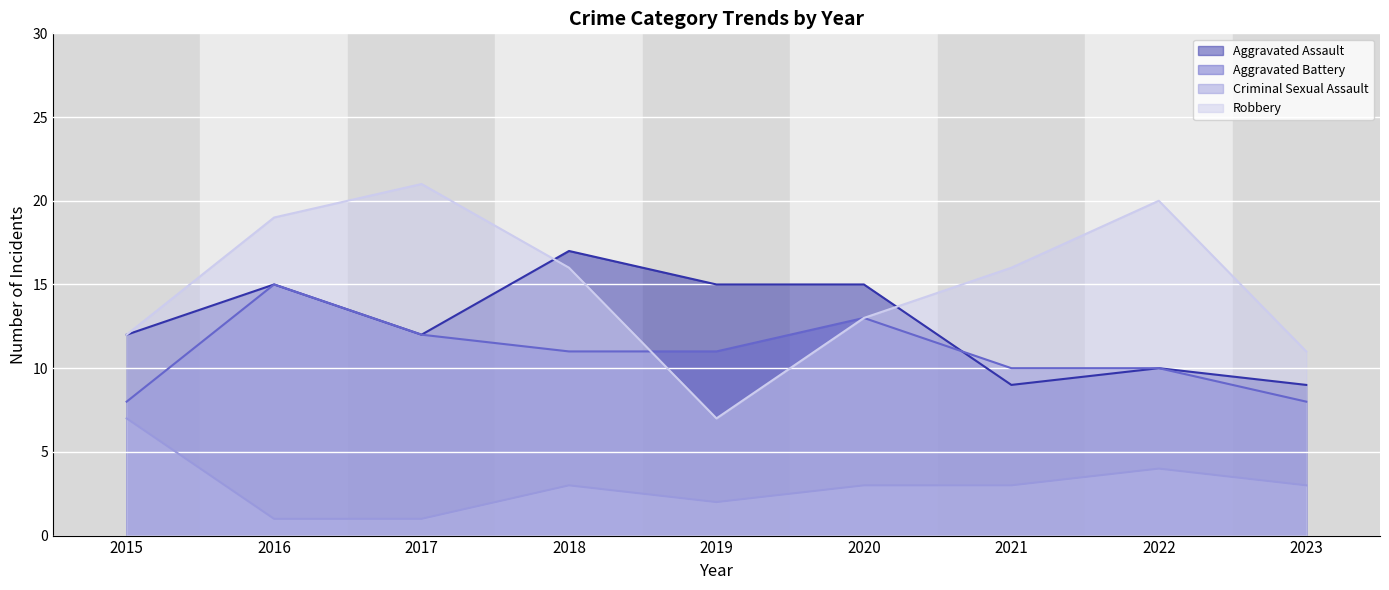

What is the difference between the highest and lowest values at 2018?

14